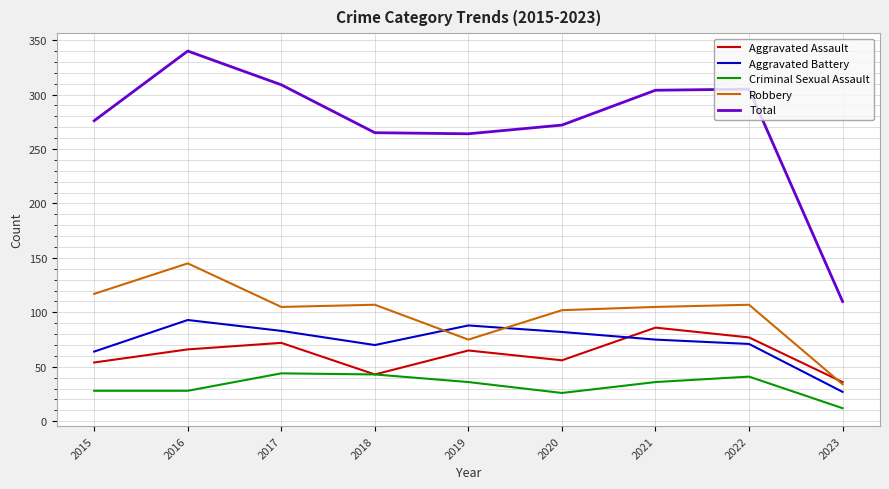

Read the Robbery value at 2023.

34